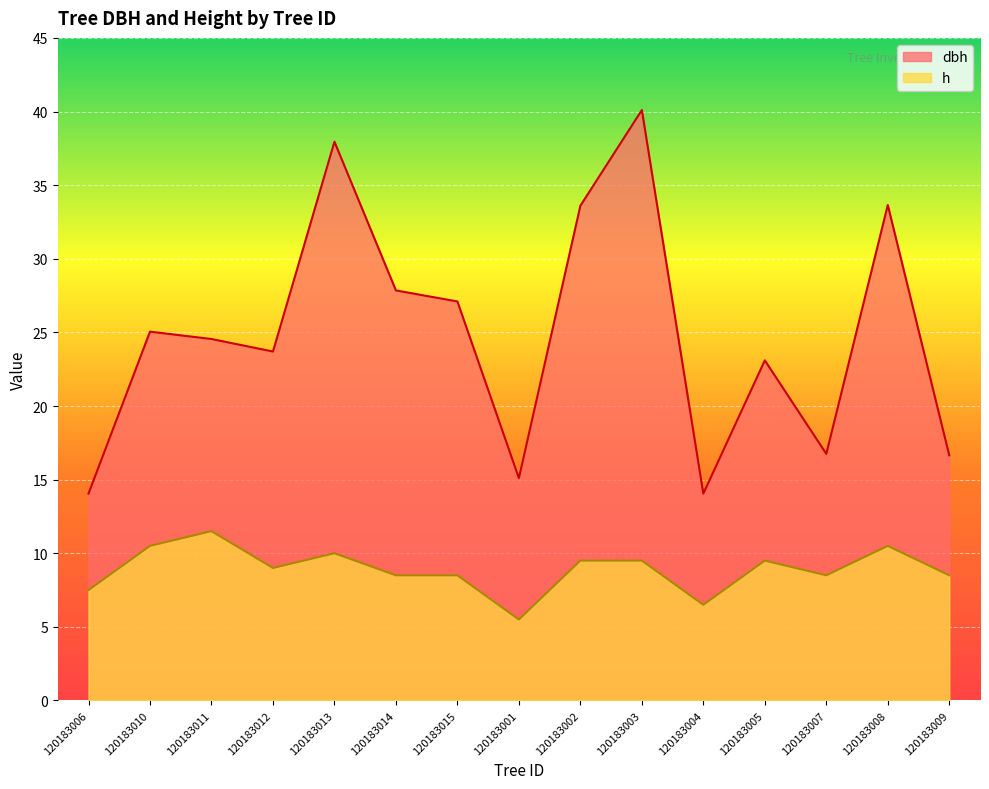

Rank the categories by dbh value from lowest to highest.

120183006, 120183004, 120183001, 120183009, 120183007, 120183005, 120183012, 120183011, 120183010, 120183015, 120183014, 120183002, 120183008, 120183013, 120183003